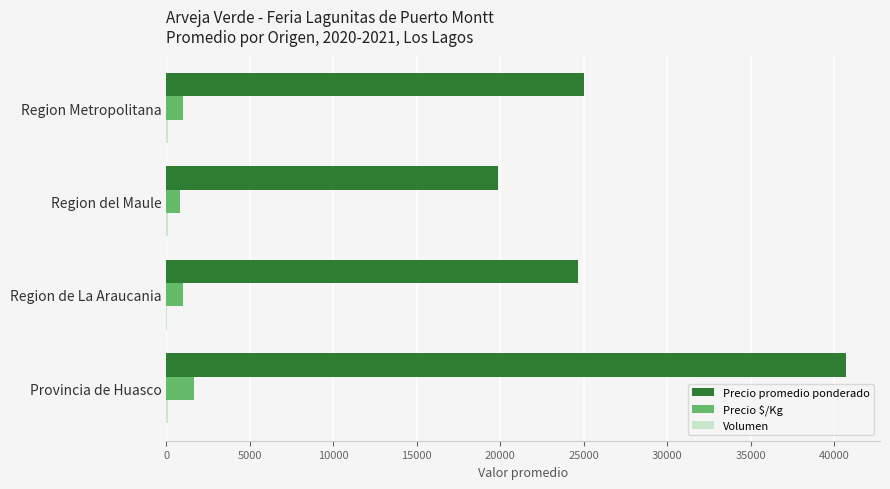

True or false: Precio $/Kg has a value of 1000 at Region Metropolitana.

True